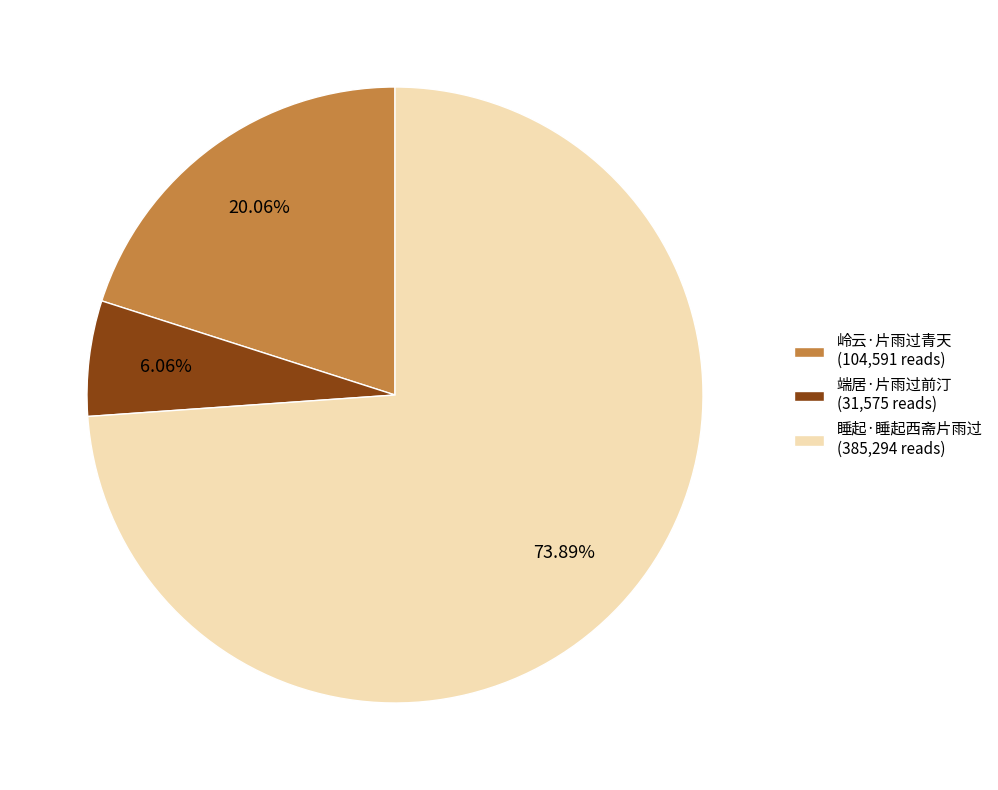

How many segments does this pie chart have?

3